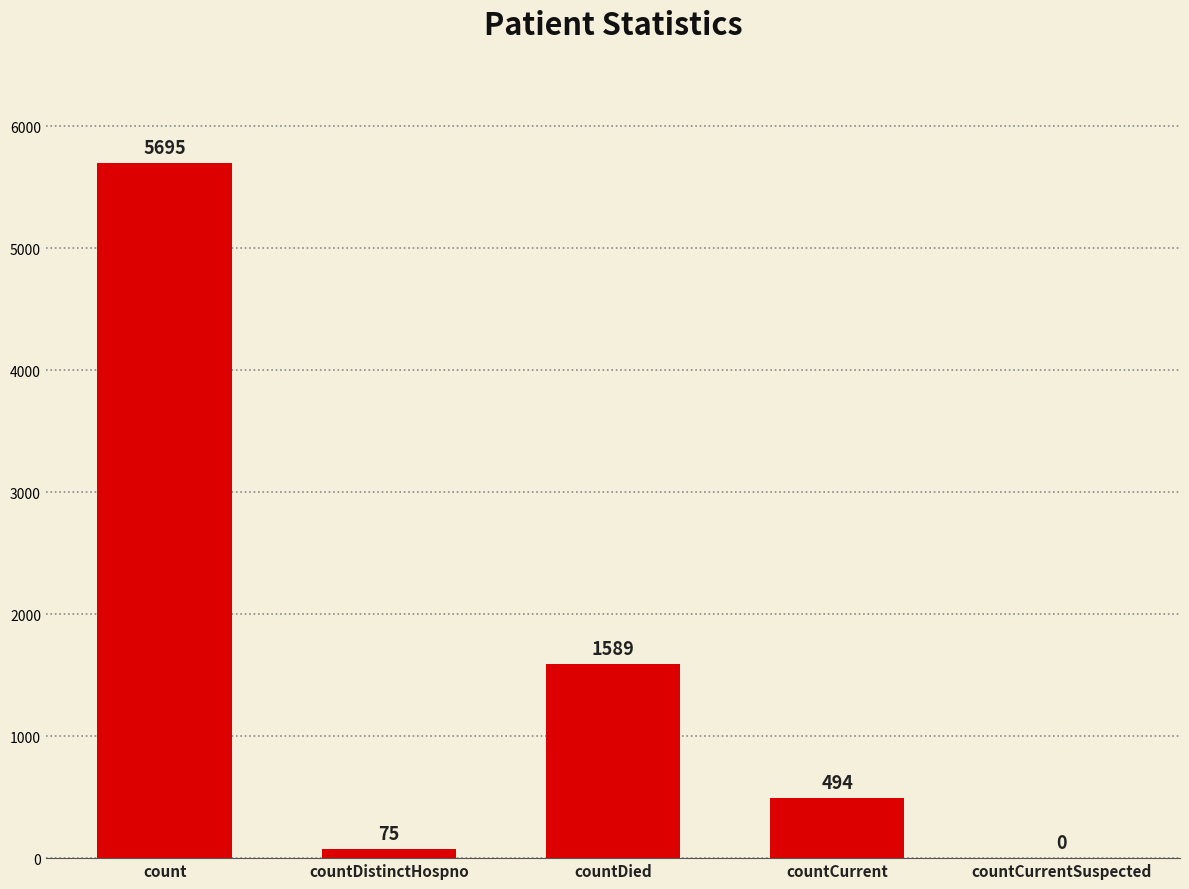

How many categories are shown in the chart?

5